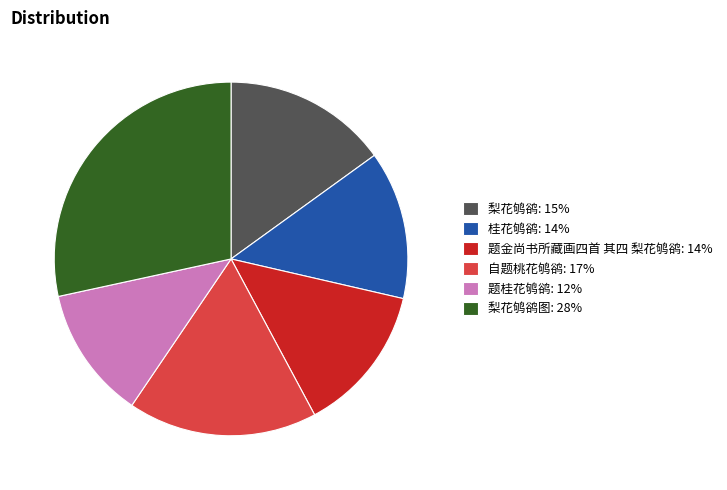

Combined, do 梨花鸲鹆图: 28% and 题桂花鸲鹆: 12% account for over 50%?

No